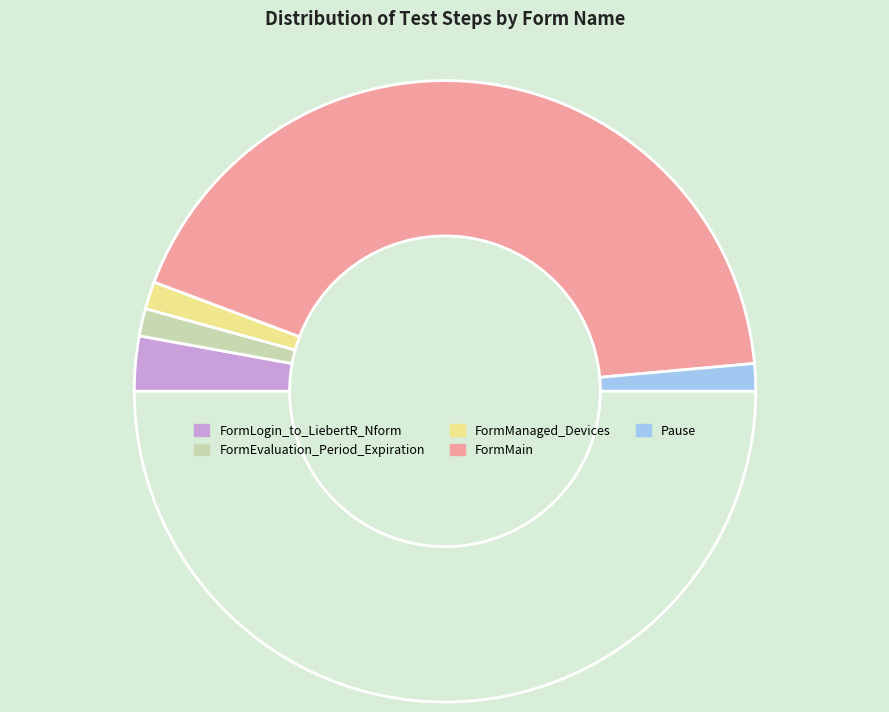

How many segments does this pie chart have?

6